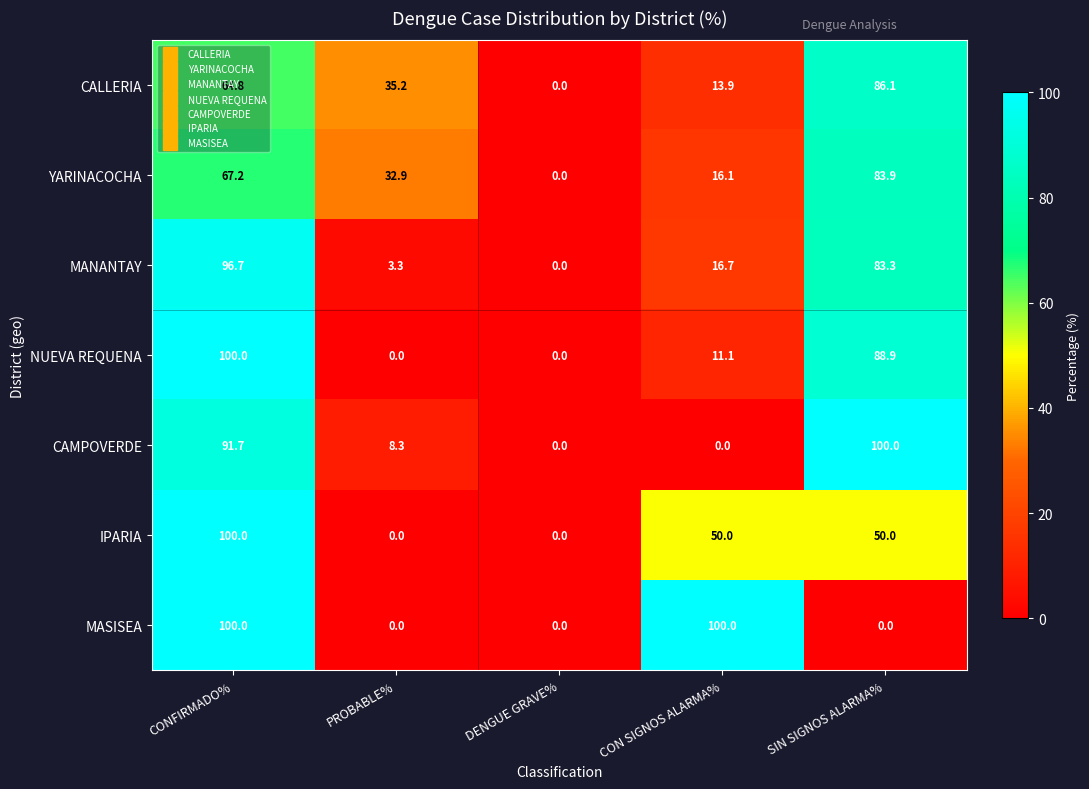

What is the maximum value shown in the chart?

100.0